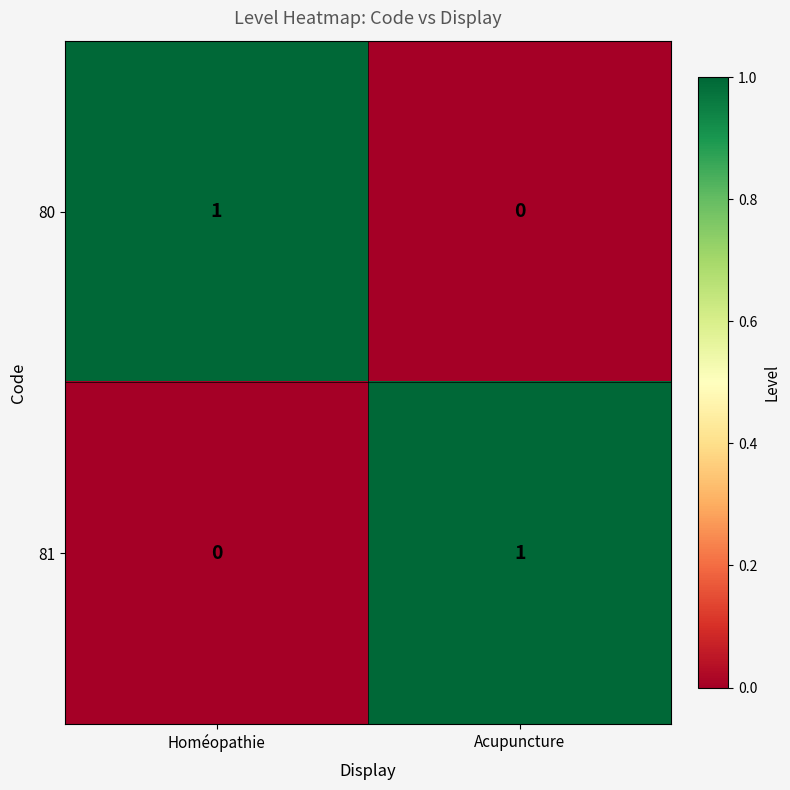

Reading left to right, transcribe all the data shown in this chart.

80: Homéopathie=1	Acupuncture=0
81: Homéopathie=0	Acupuncture=1